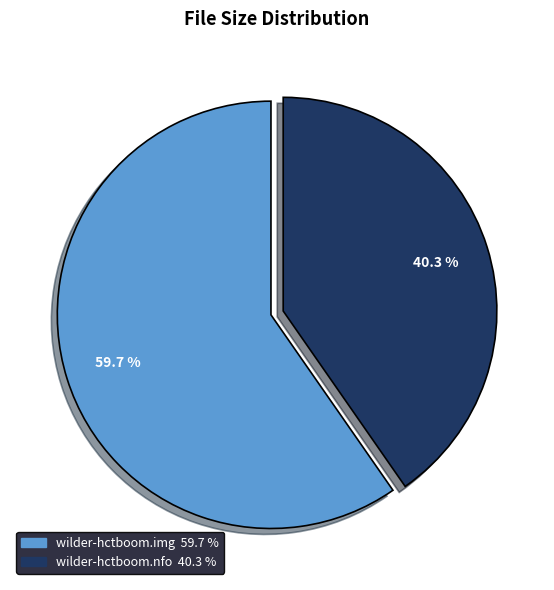

To the nearest percent, what portion does wilder-hctboom.img represent?

60%